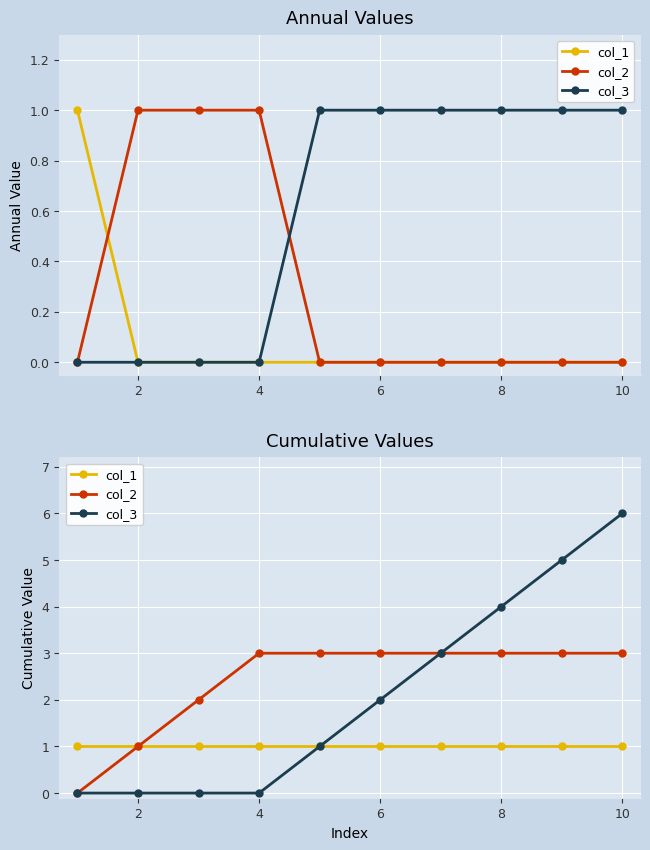

How many series are shown in this chart?

3